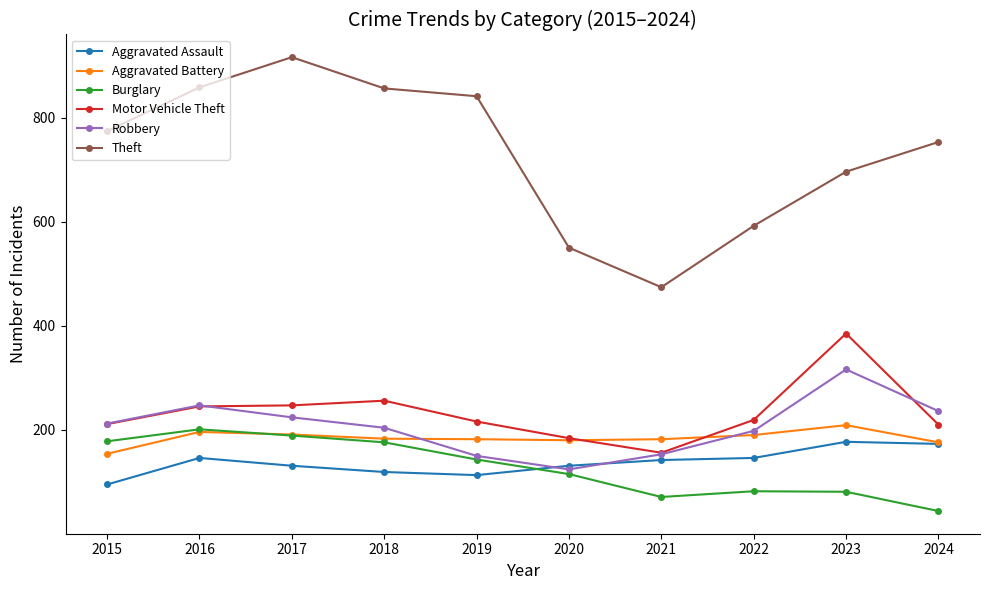

The value of Motor Vehicle Theft at 2021 is 249. True or false?

False